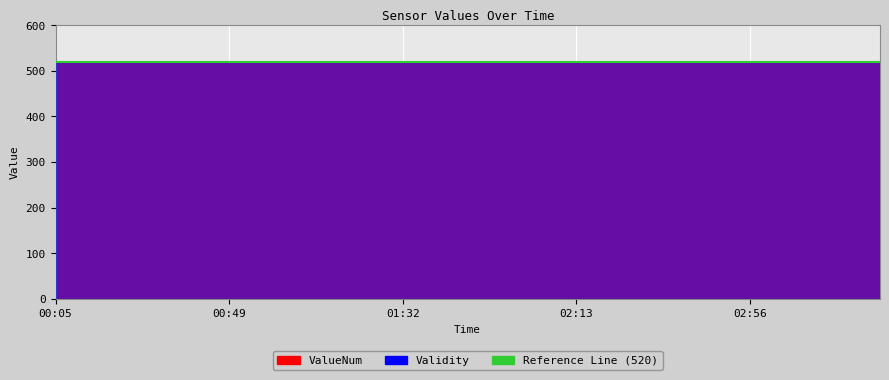

What is the total value across all series at 01:42?

521